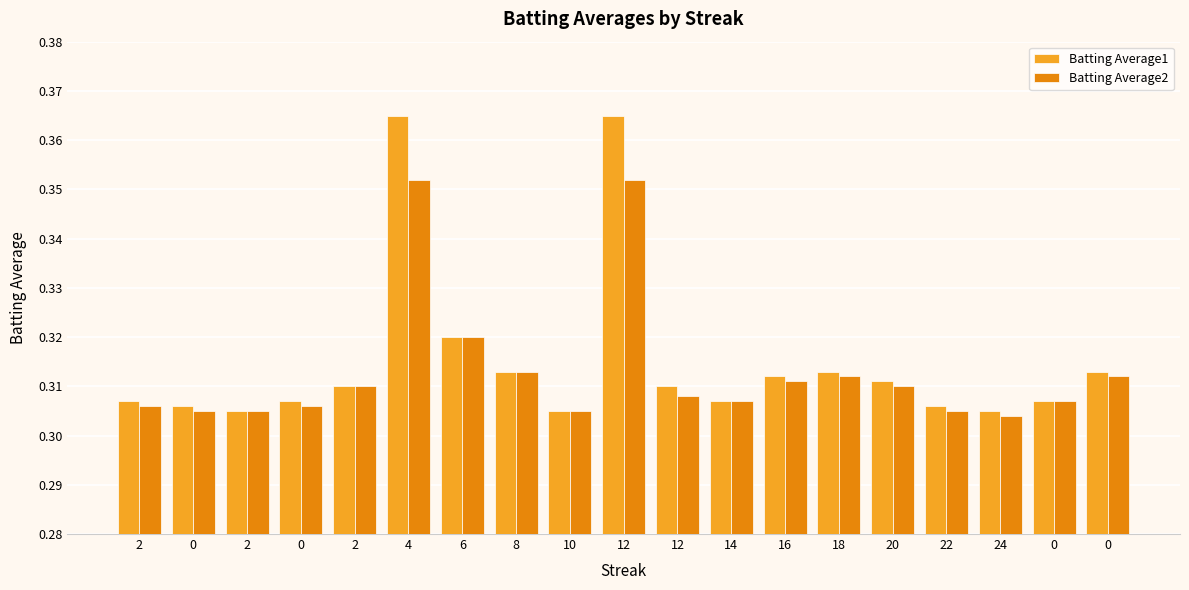

The value of Batting Average2 at 0 is 0.2. True or false?

False